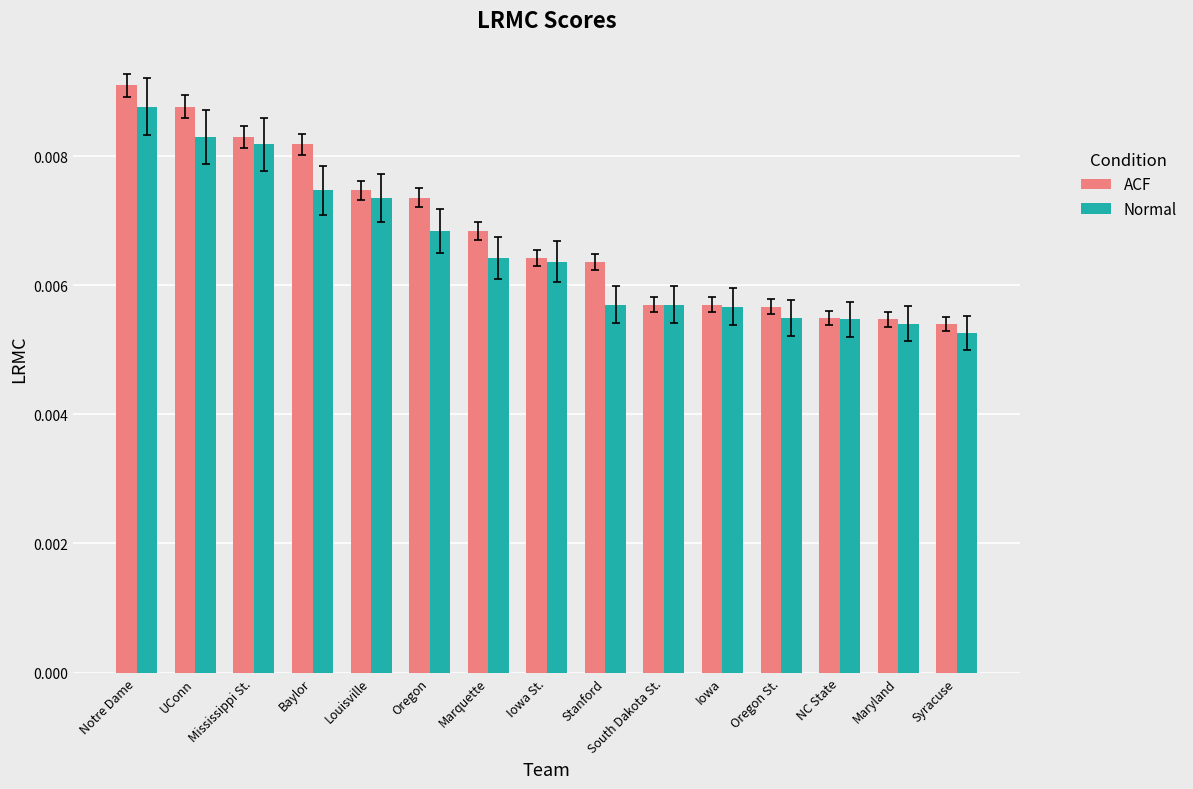

Rank the series by their average value, from highest to lowest.

ACF, Normal